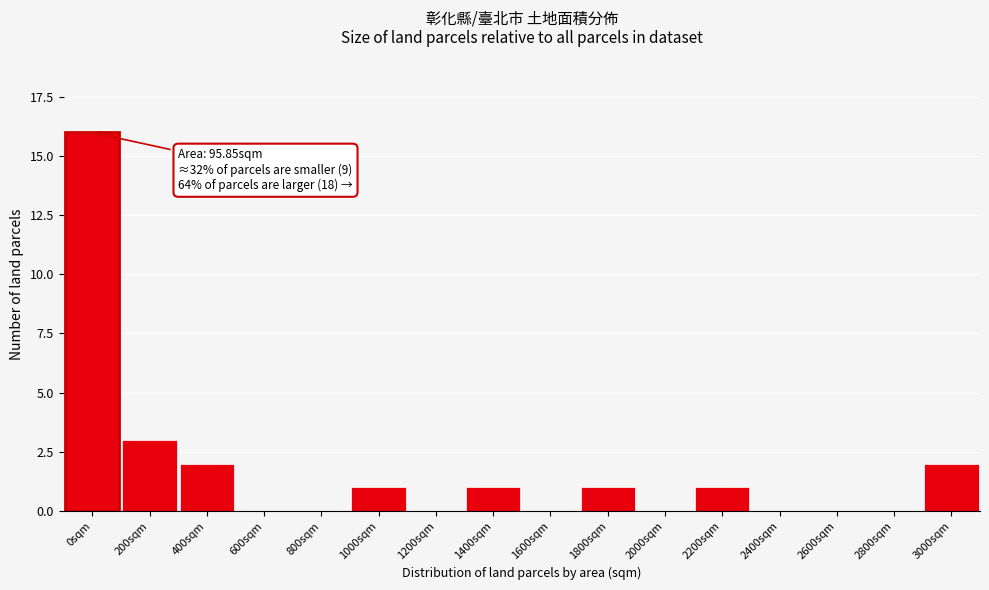

Reading left to right, list all the values displayed in this chart.

0sqm=16	200sqm=3	400sqm=2	600sqm=0	800sqm=0	1000sqm=1	1200sqm=0	1400sqm=1	1600sqm=0	1800sqm=1	2000sqm=0	2200sqm=1	2400sqm=0	2600sqm=0	2800sqm=0	3000sqm=2